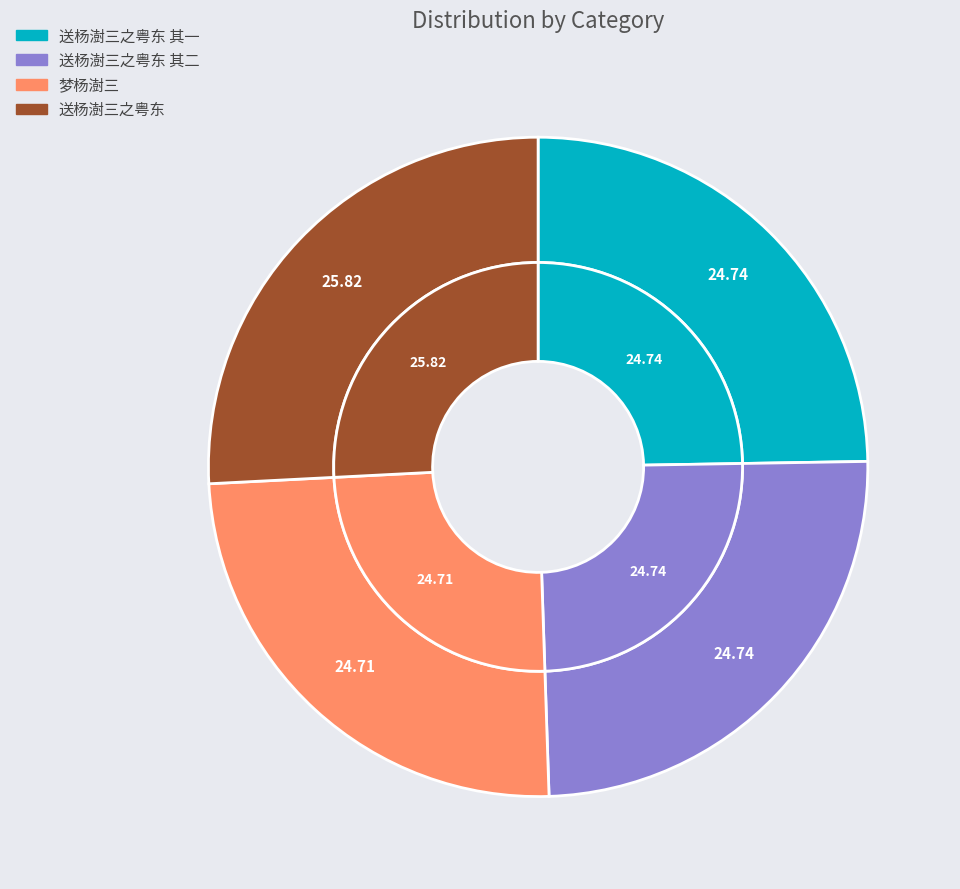

The 送杨澍三之粤东 其一 slice represents 30% of the pie. True or false?

False